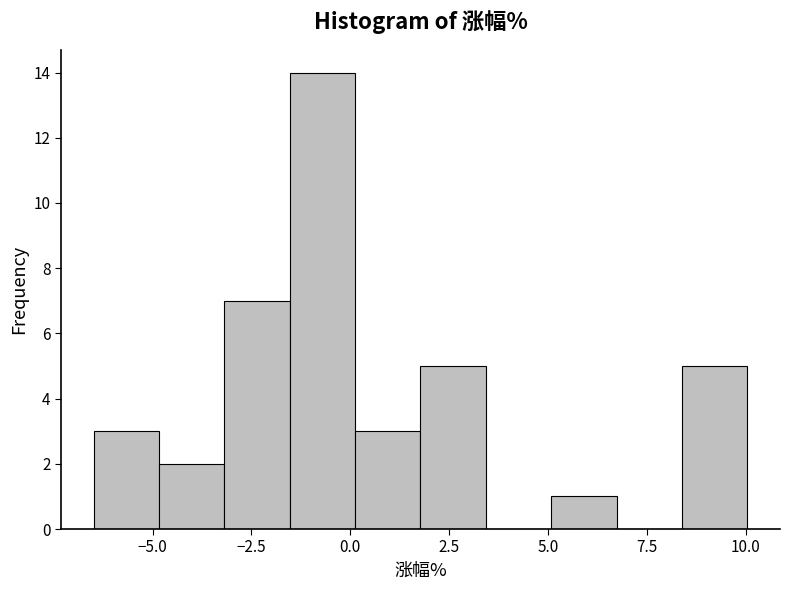

Read against the x-axis, roughly where is the centre of the tallest bar?

-0.5